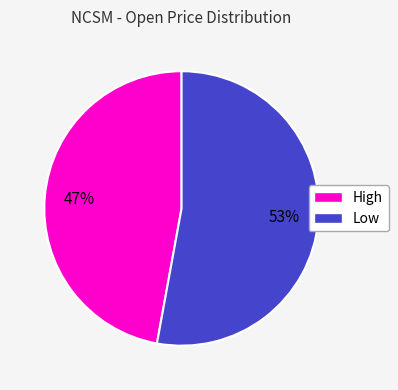

How many segments does this pie chart have?

2